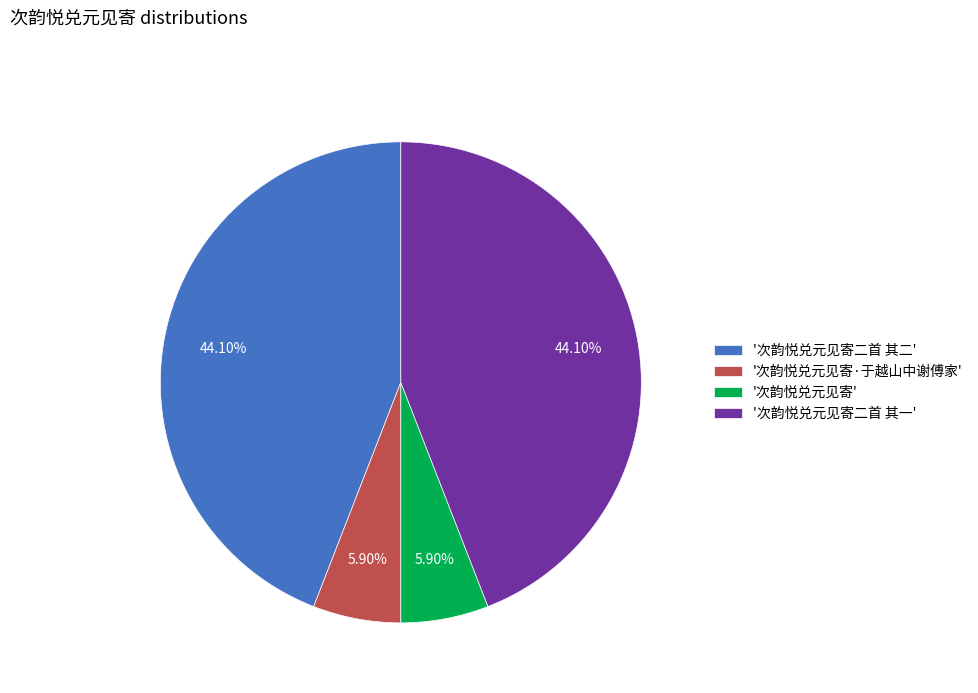

What is the ratio of the value at '次韵悦兑元见寄二首 其一' to the value at '次韵悦兑元见寄'?

7.5